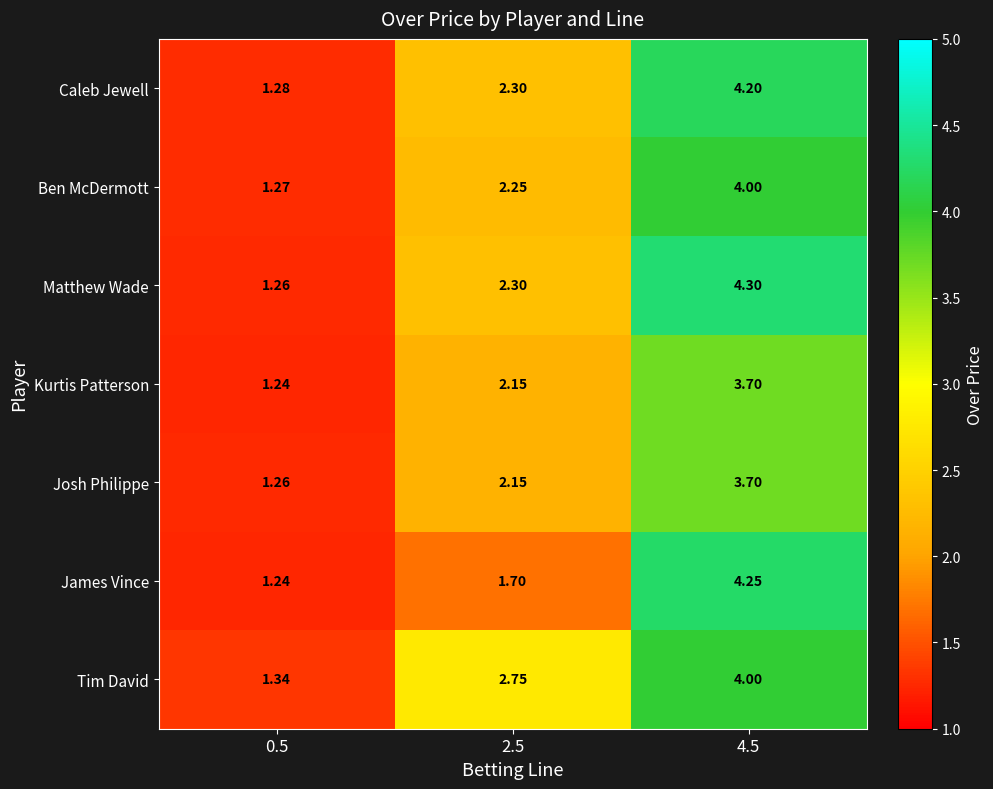

Which series changed the most between 0.5 and 2.5?

Tim David